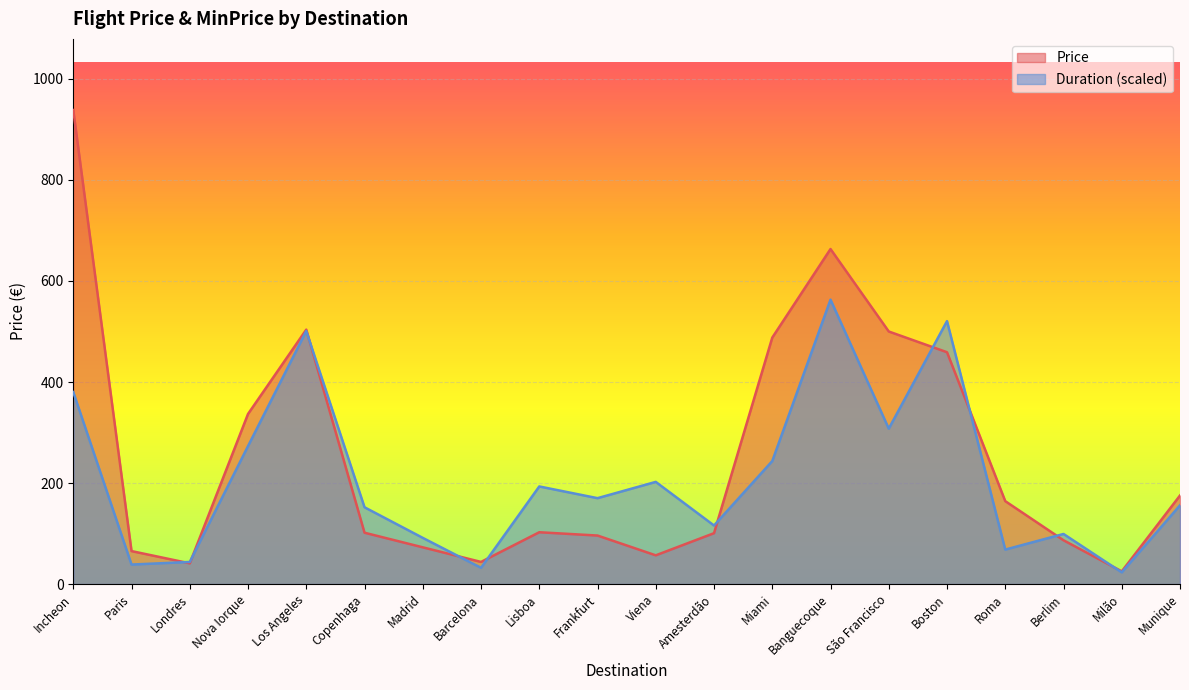

What is the sum of all values?

5021.4